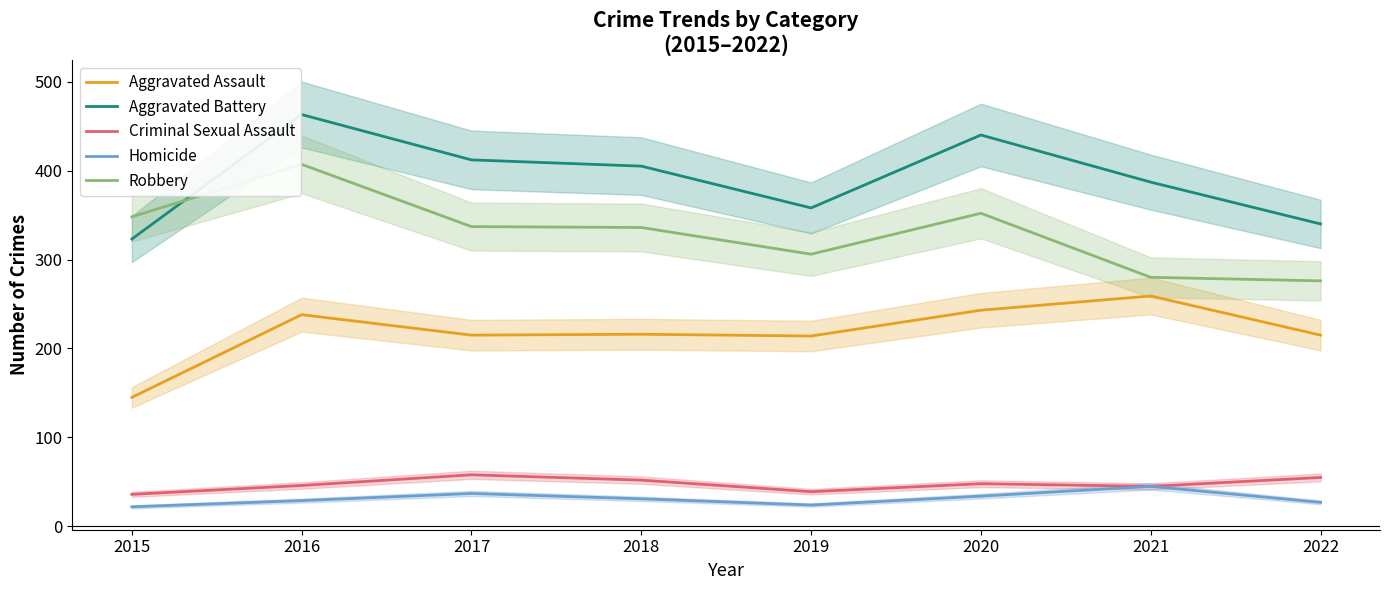

Is it true that Aggravated Battery equals 440 at 2020?

True